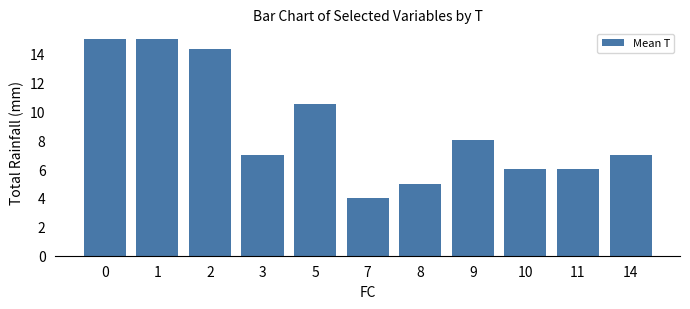

Which has a higher value, 10 or 14?

14